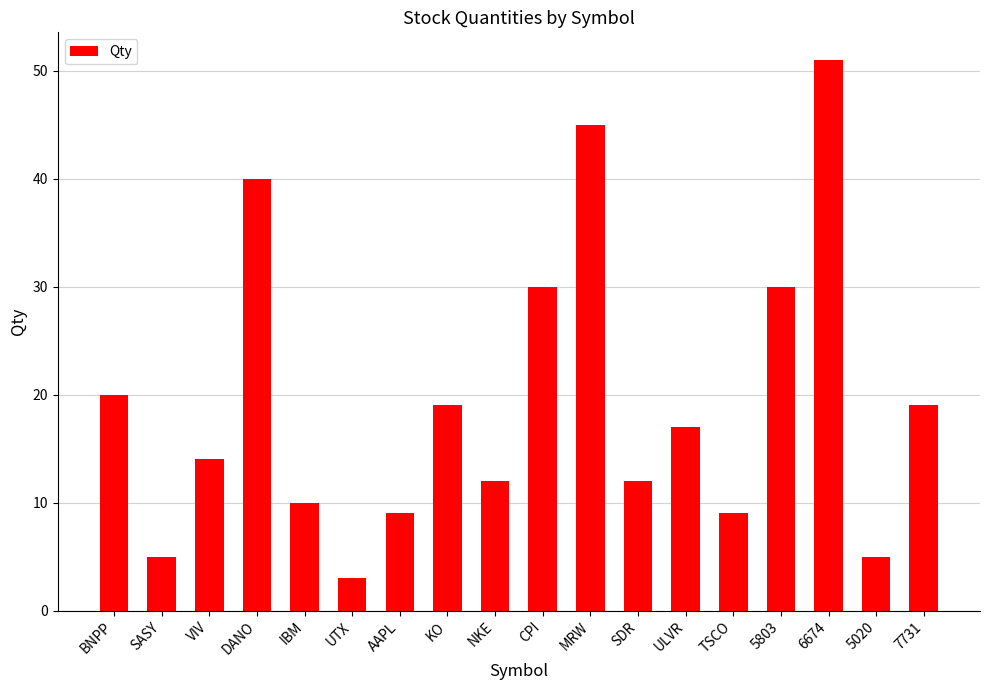

Does the chart contain any negative values?

No